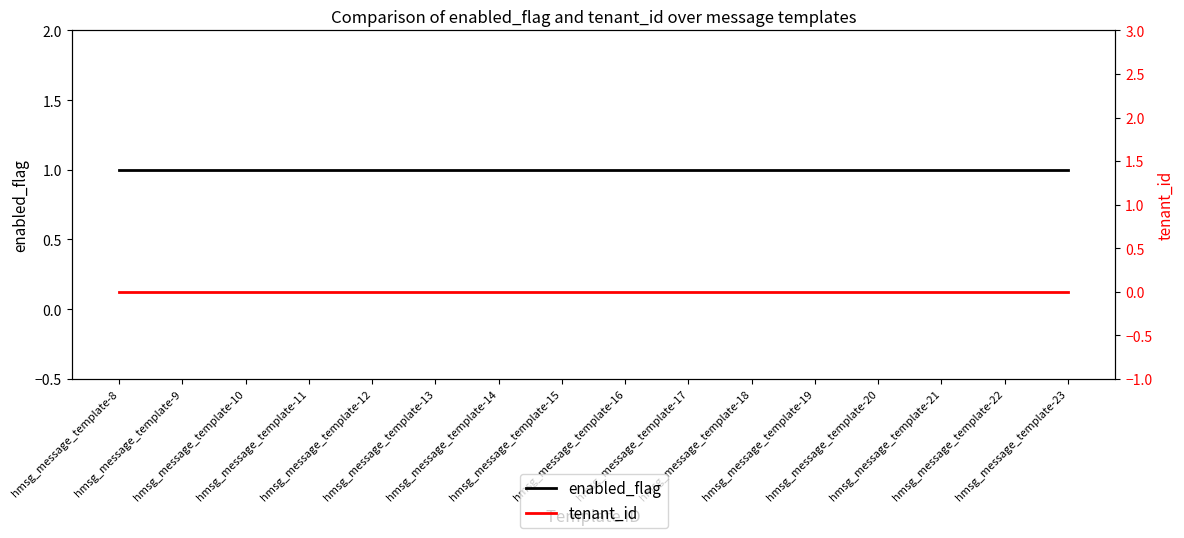

Is the value of tenant_id at hmsg_message_template-17 greater than the value of enabled_flag at hmsg_message_template-14?

No